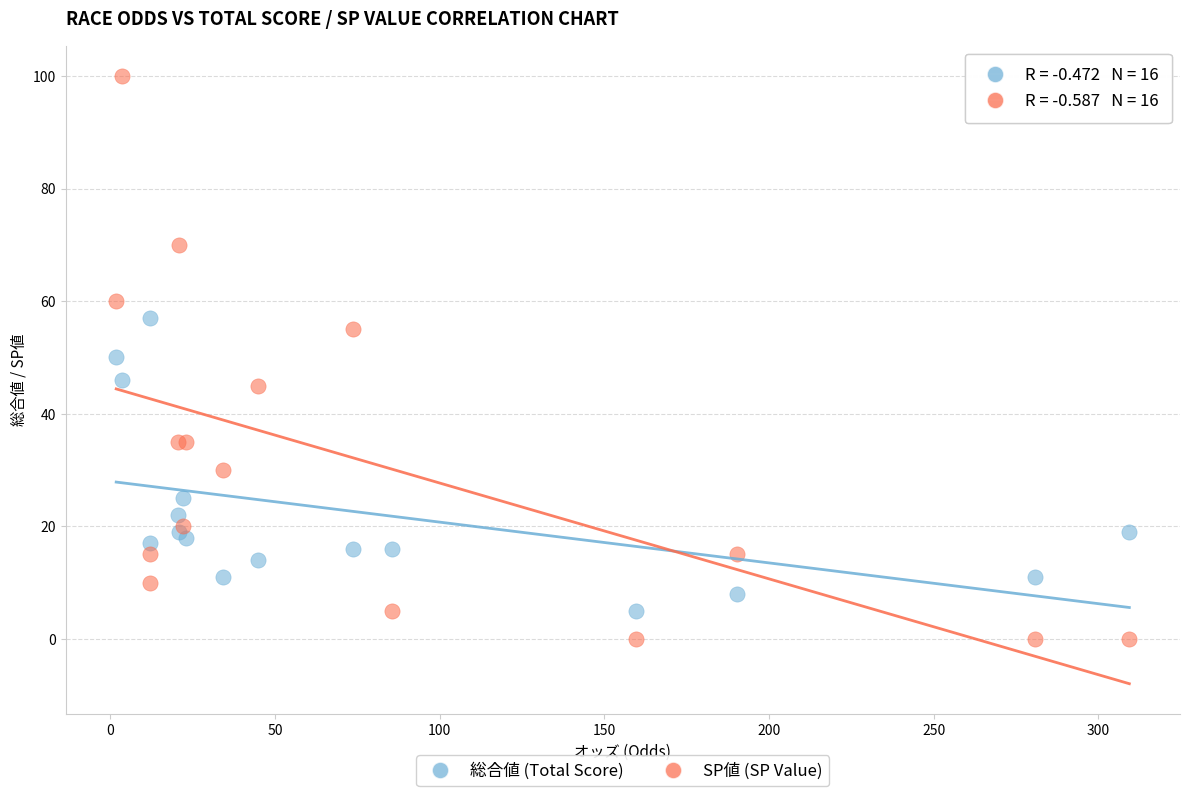

What are all the series names shown in the legend?

総合値 (Total Score), SP値 (SP Value)